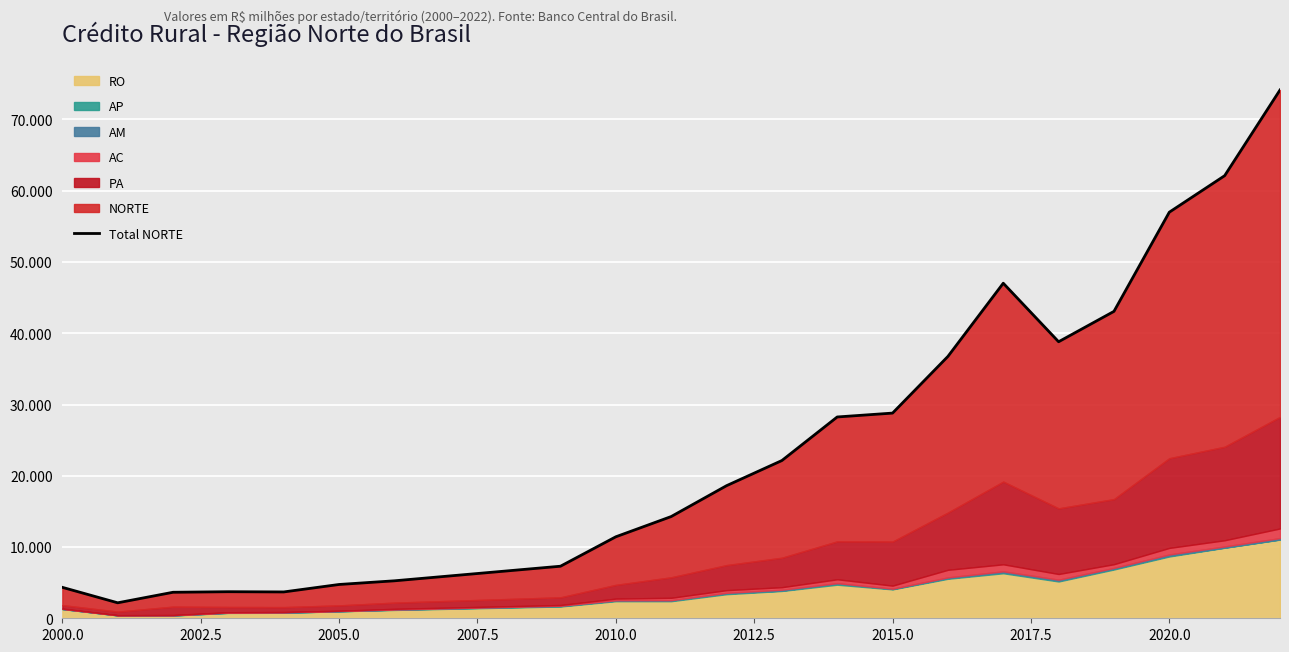

True or false: the data has more than 0 interior local peaks.

True